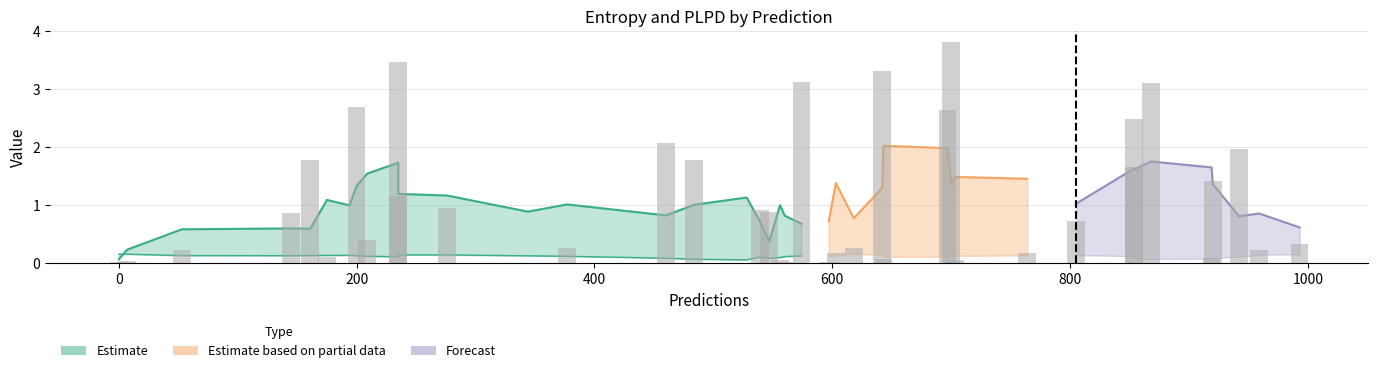

Reading right to left, list all the values displayed in this chart.

entropys: 0.3	2.1	2.7	0.1	1.7	0.1	2.0	0.1	1.8	0.9	1.4	0.2	0.1	3.1	0.0	1.2	0.9	3.3	2.5	0.7	0.9	0.0	3.1	0.0	3.5	0.0	2.7	0.0	0.9	1.8	0.2	0.0	0.3	0.2	0.1	0.4	3.8	0.0	0.3	0.2
plpds: 0.9	-0.2	0.2	1.0	0.3	1.0	0.6	1.0	0.5	0.8	0.6	1.0	-0.0	0.4	0.0	0.7	0.5	0.4	0.6	0.8	0.6	0.0	0.5	1.0	0.2	1.0	0.4	0.9	0.9	0.4	0.7	1.0	0.9	1.0	0.9	0.9	0.1	0.9	0.9	0.2